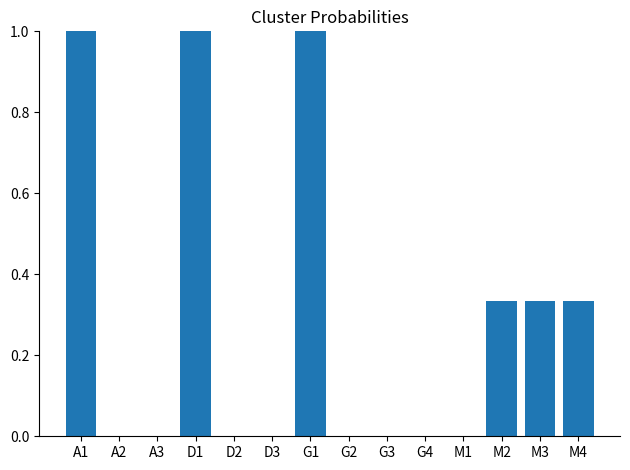

The chart shows a value of 0.6 at G4. True or false?

False